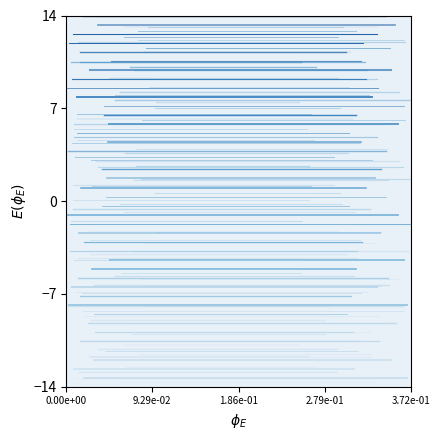

At which category is the sum across all series the highest?

0.00e+00